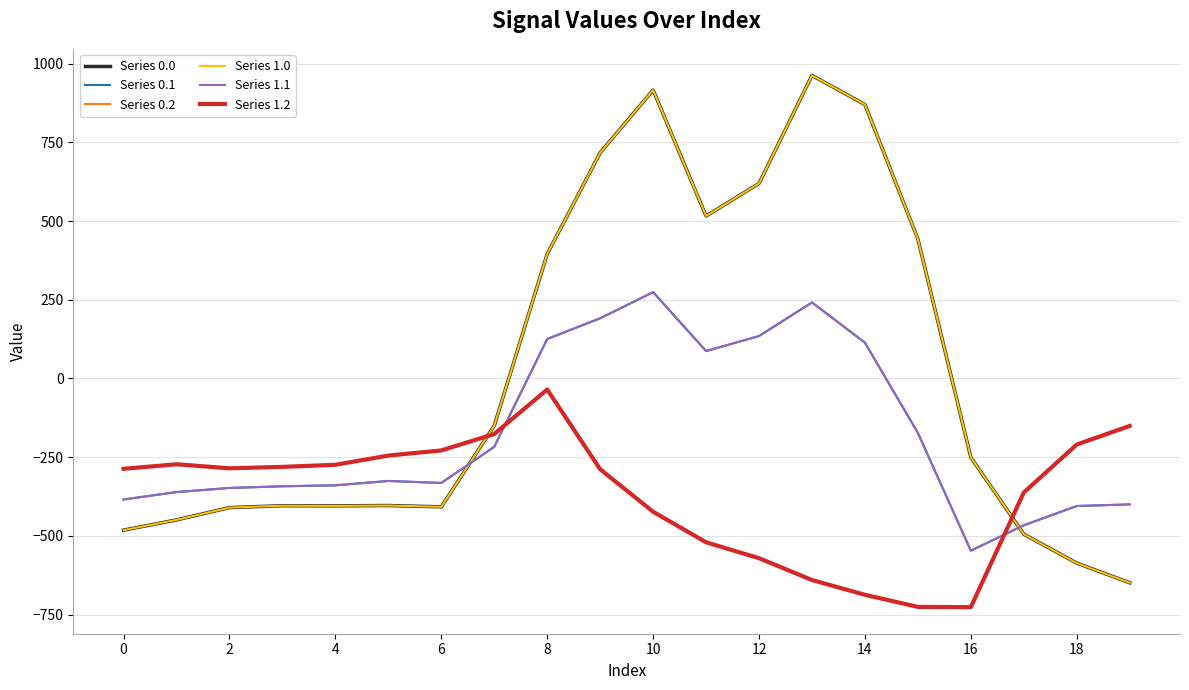

What is the minimum value for Series 1.0?

-649.2